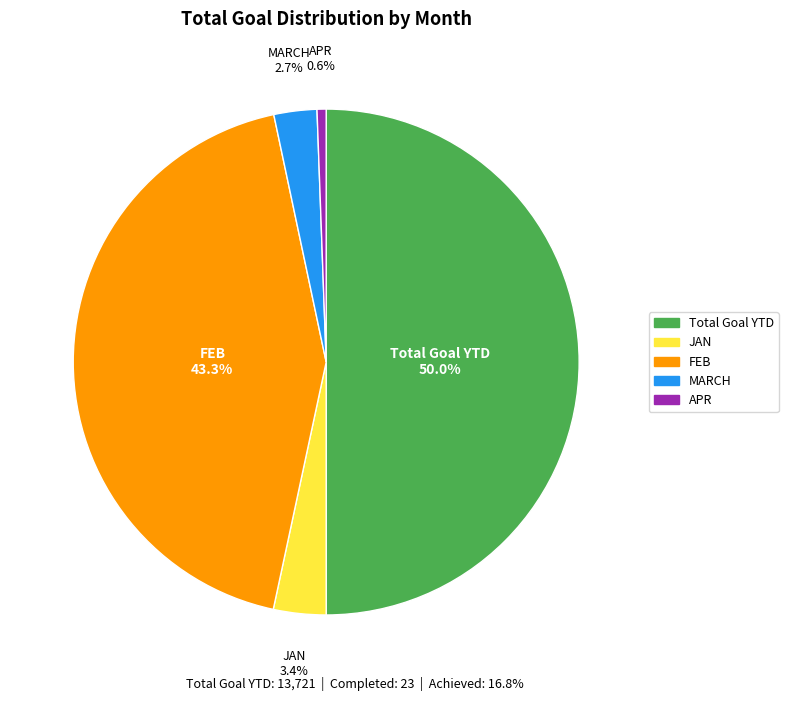

Which category has the smallest portion of the pie?

APR